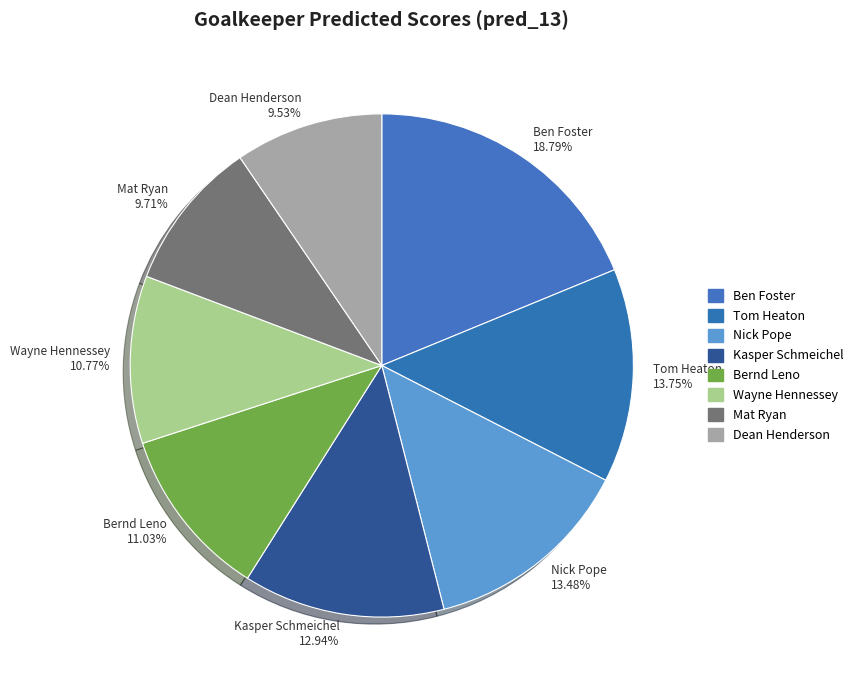

Which category has the biggest portion of the pie?

Ben Foster